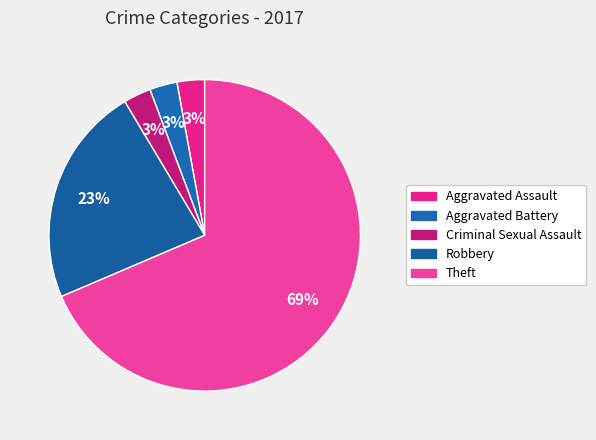

How many segments does this pie chart have?

5